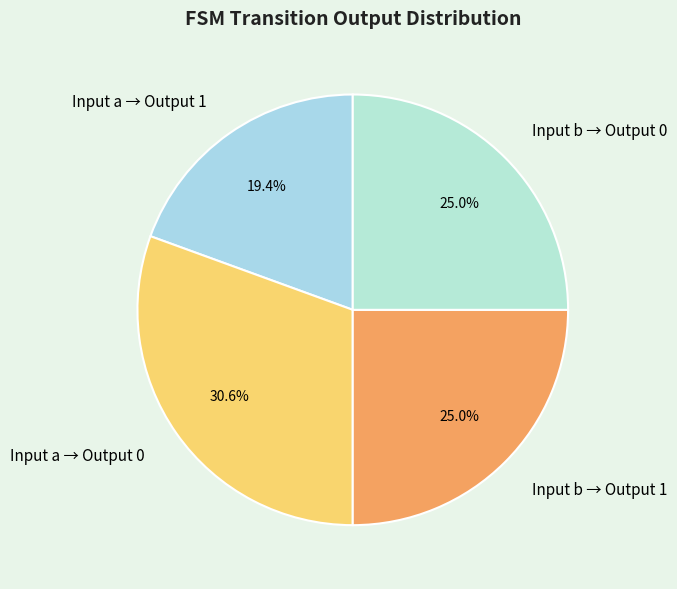

Is there any slice that represents more than half of the pie?

No